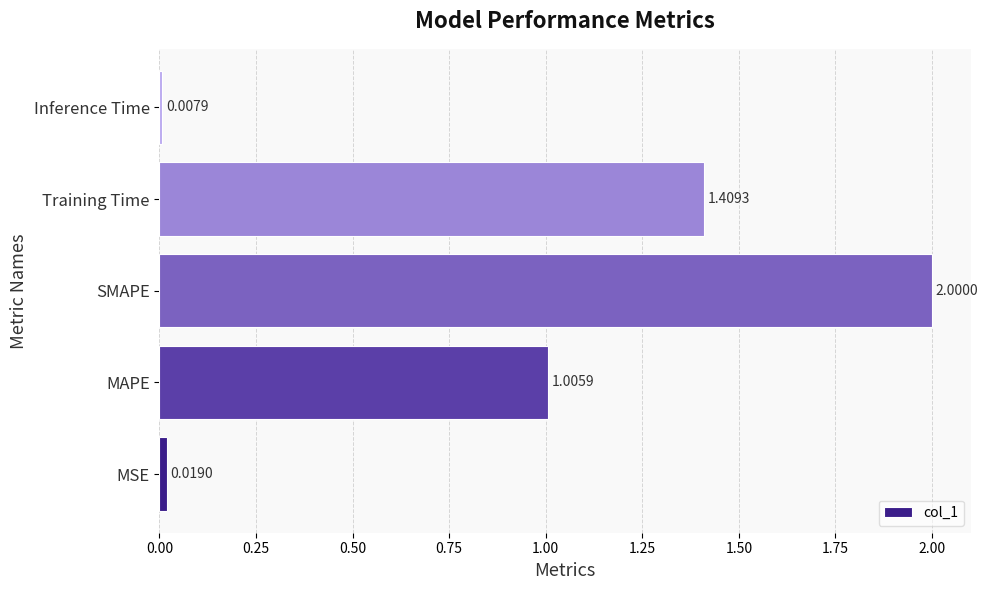

What is the difference between the maximum and second lowest values?

2.0